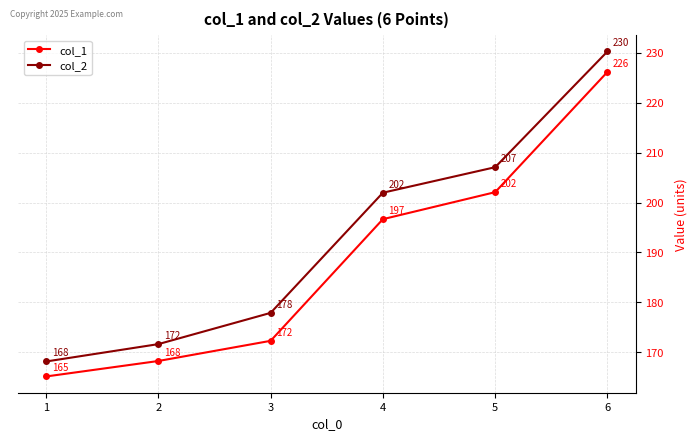

True or false: col_1 has more than 0 points higher than both neighbors.

False